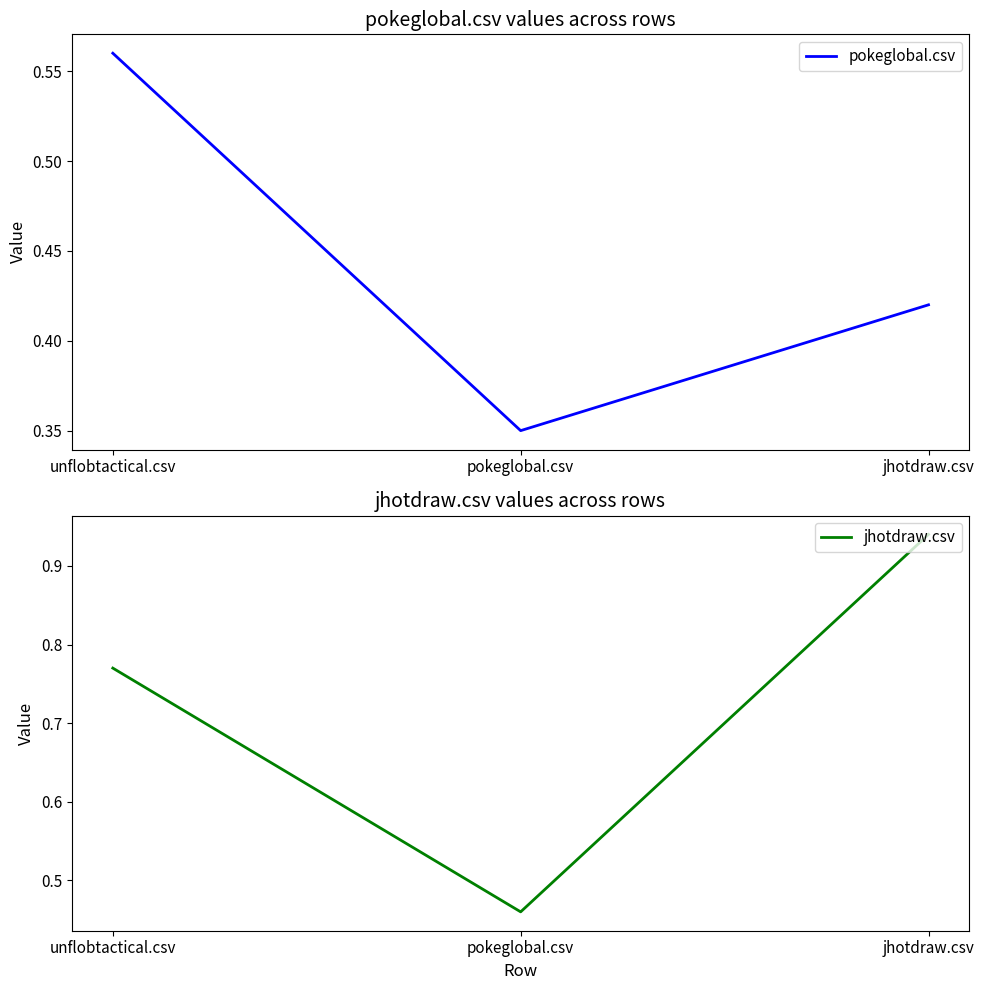

Which series has the largest total across all categories?

jhotdraw.csv